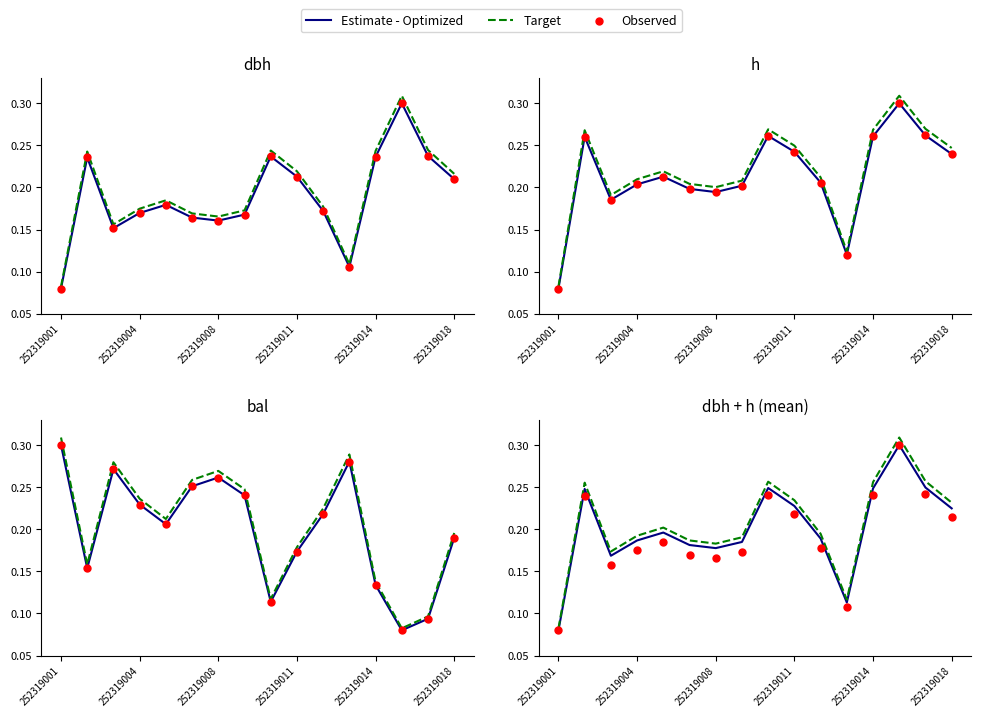

Which series reaches the minimum Y coordinate?

Estimate - Optimized